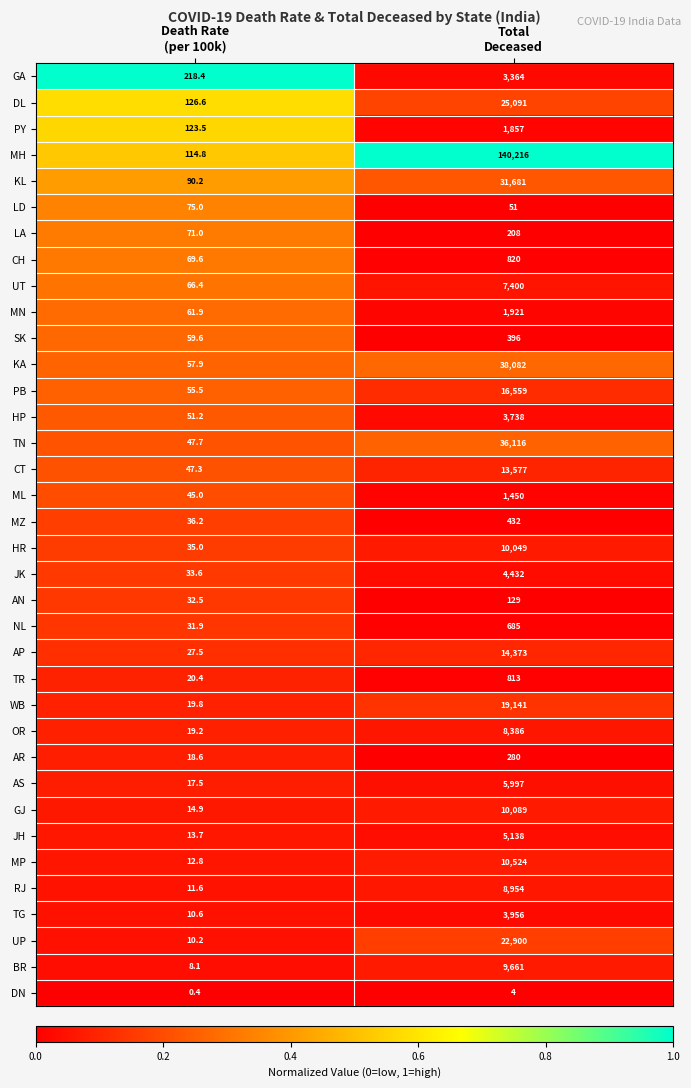

What is the total value across all series at Total
Deceased?

458470.0